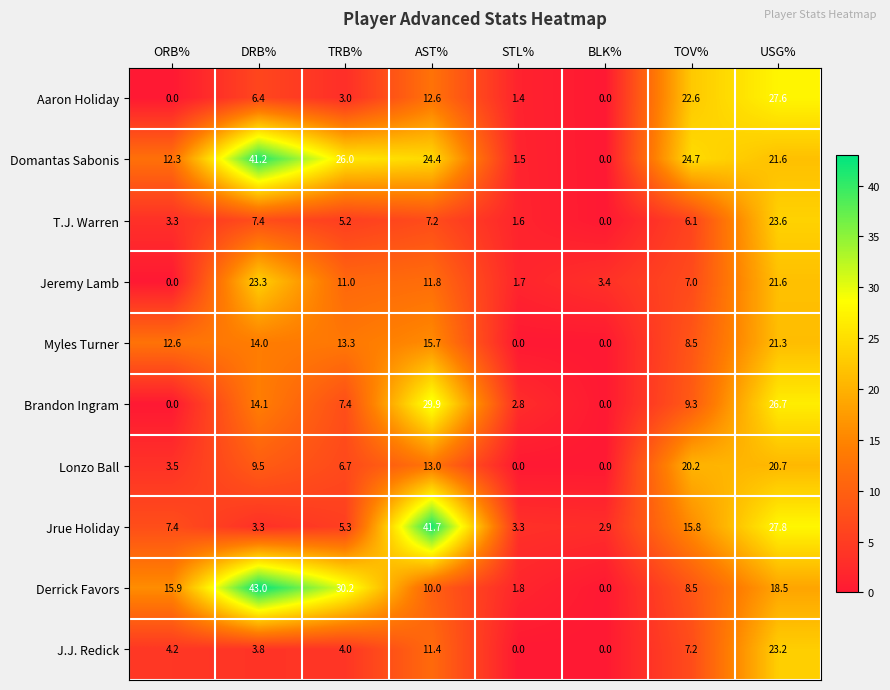

Between STL% and BLK%, which series saw the biggest shift?

Brandon Ingram